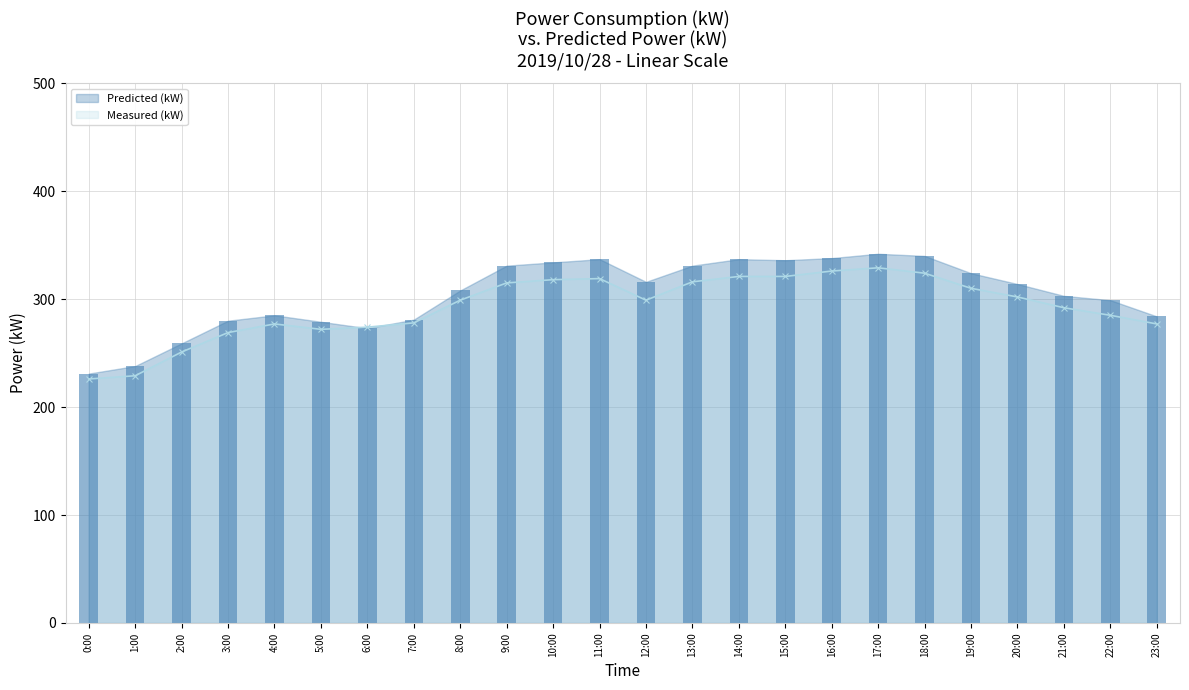

What are all the series names shown in the legend?

Measured (kW), Predicted (kW)